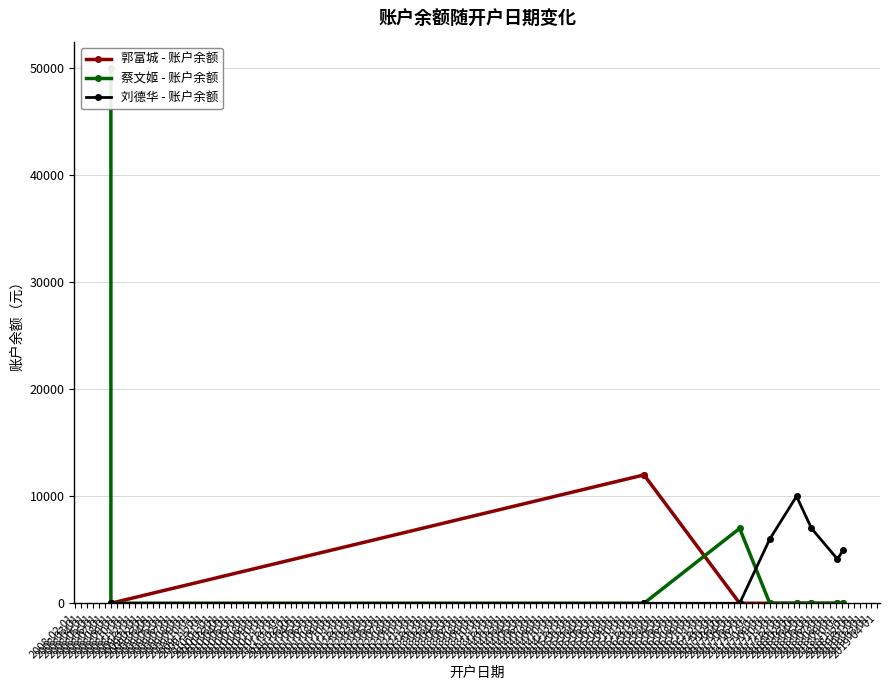

The 刘德华 - 账户余额 series shows 1444.7 at 2018-05-01. True or false?

False